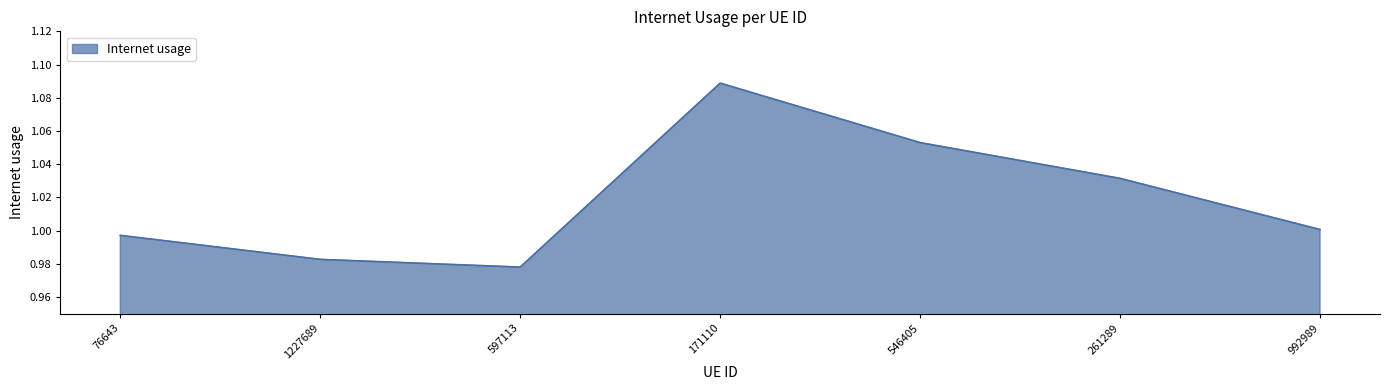

List the labels in order of value, smallest first.

597113, 1227689, 76643, 992989, 261289, 546405, 171110